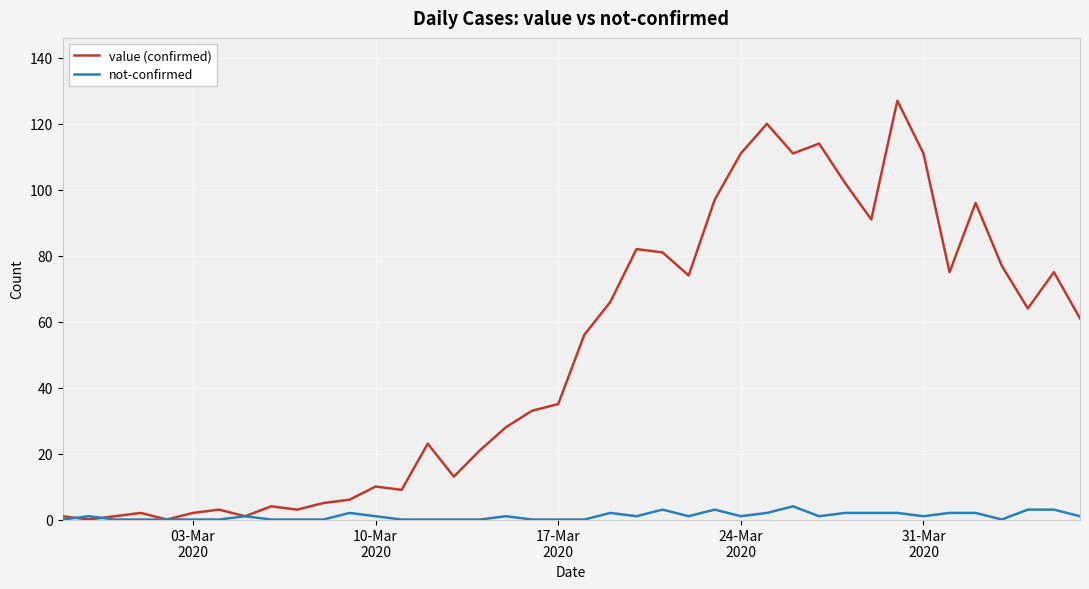

How many lines are shown in the chart?

2